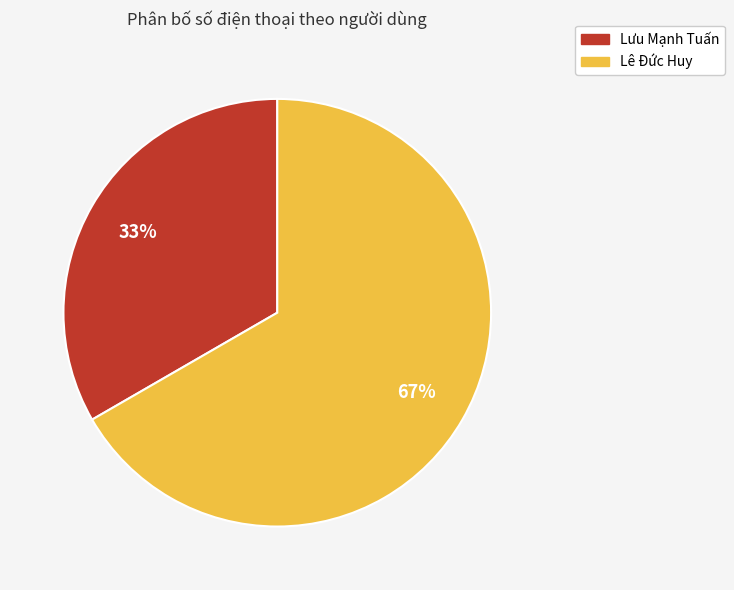

The Lưu Mạnh Tuấn slice represents 44% of the pie. True or false?

False